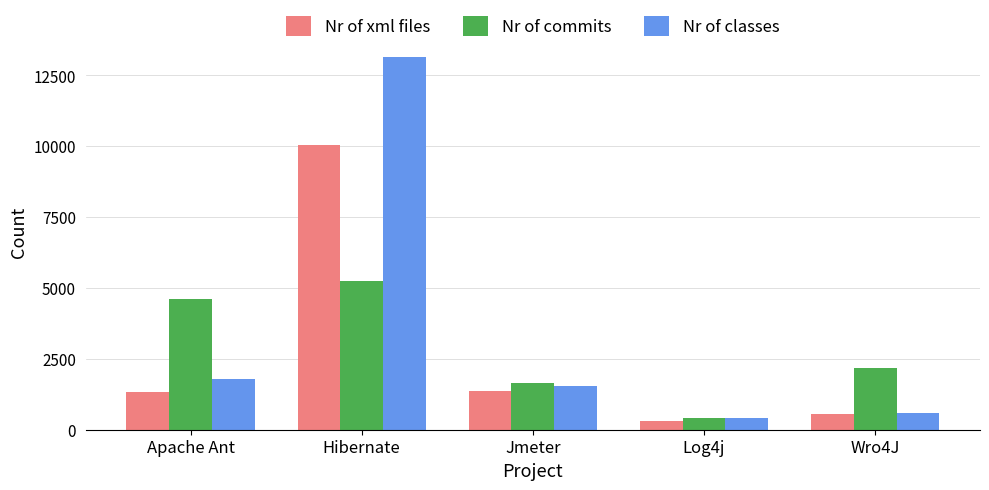

Count the Nr of commits values in the range 1630 to 4601.

3